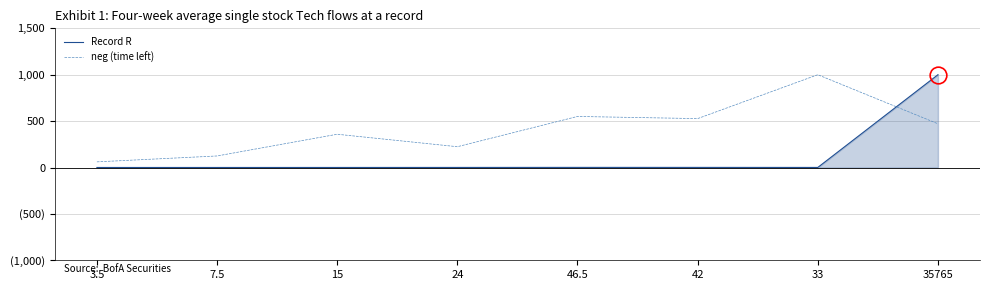

True or false: Record R has more than 1 interior local peaks.

False